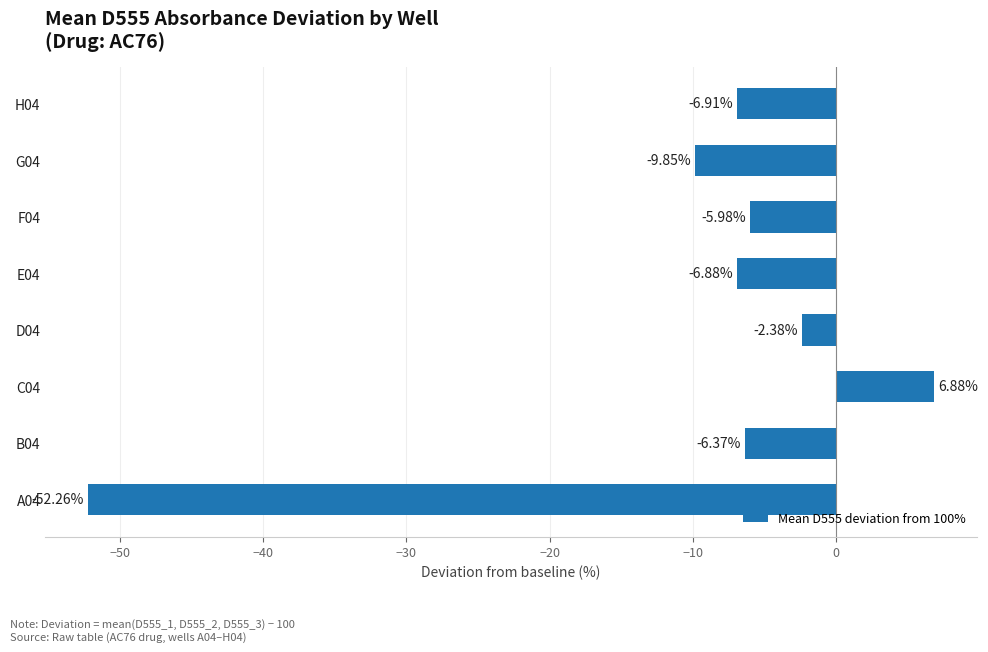

What is the greatest value displayed?

6.9